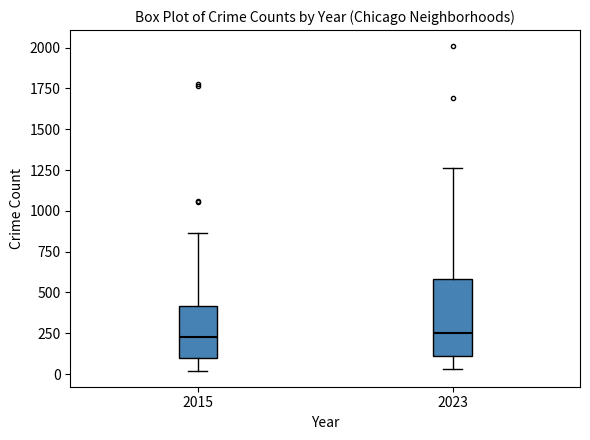

Which box is the tallest, from its lower edge to its upper edge?

2023